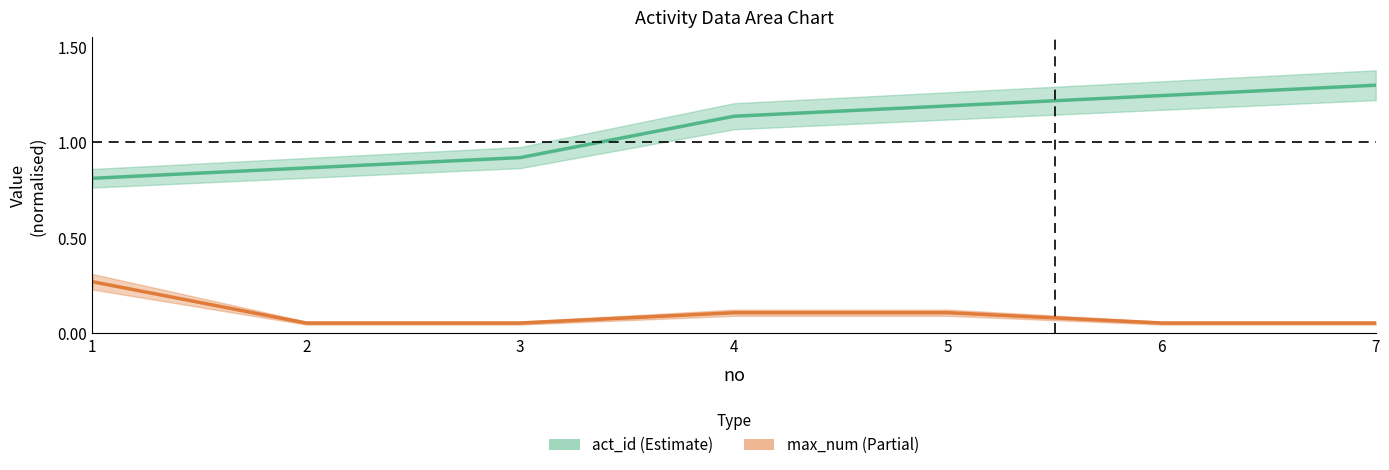

Where is act_id nearest to the value 1?

3